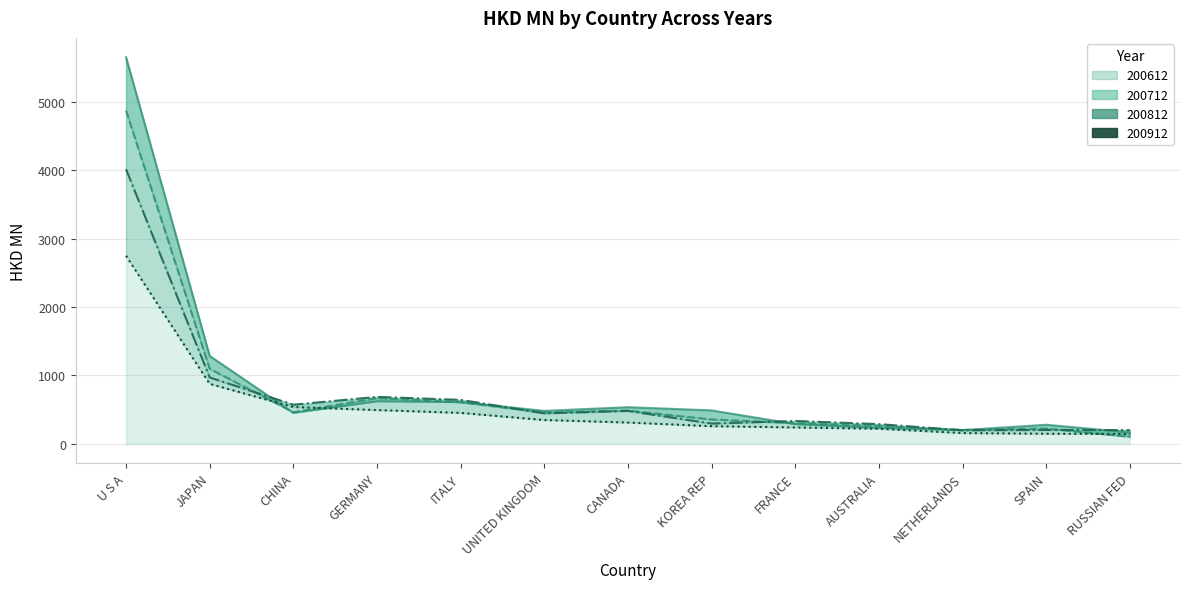

Where is the first local minimum for 200812?

CHINA